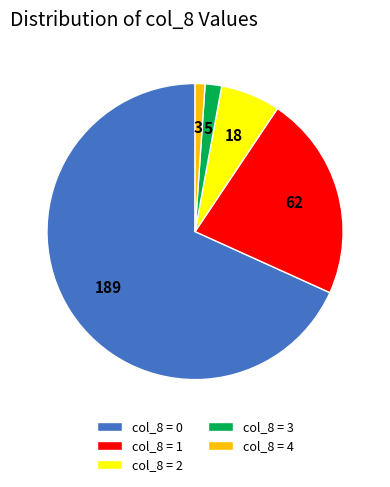

Count the number of slices in the pie.

5